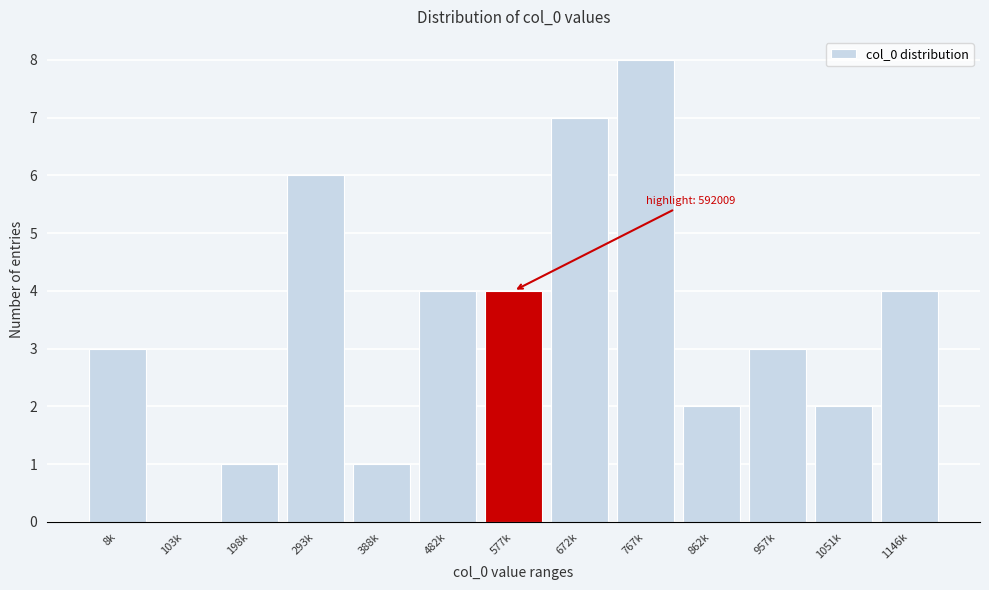

Reading left to right, list all the values displayed in this chart.

8k=3	103k=0	198k=1	293k=6	388k=1	482k=4	577k=4	672k=7	767k=8	862k=2	957k=3	1051k=2	1146k=4